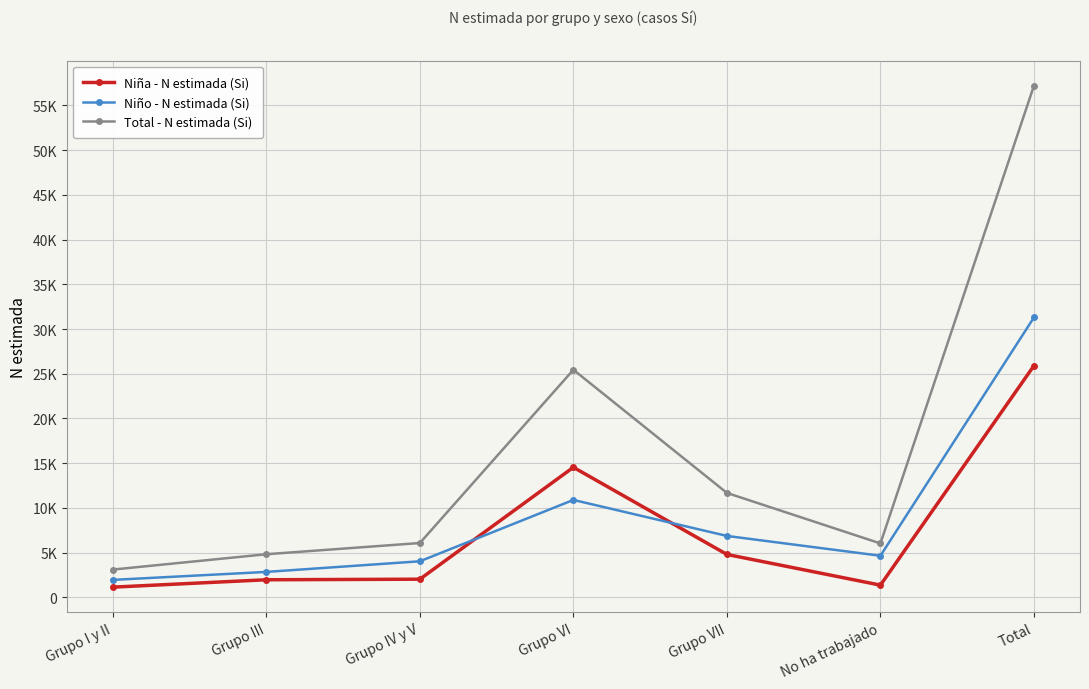

Reading left to right, transcribe all the data shown in this chart.

Niña - N estimada (Si): 1152	1977	2041	14545	4806	1378	25900
Niño - N estimada (Si): 1963	2854	4041	10898	6875	4658	31290
Total - N estimada (Si): 3116	4831	6083	25443	11681	6037	57190